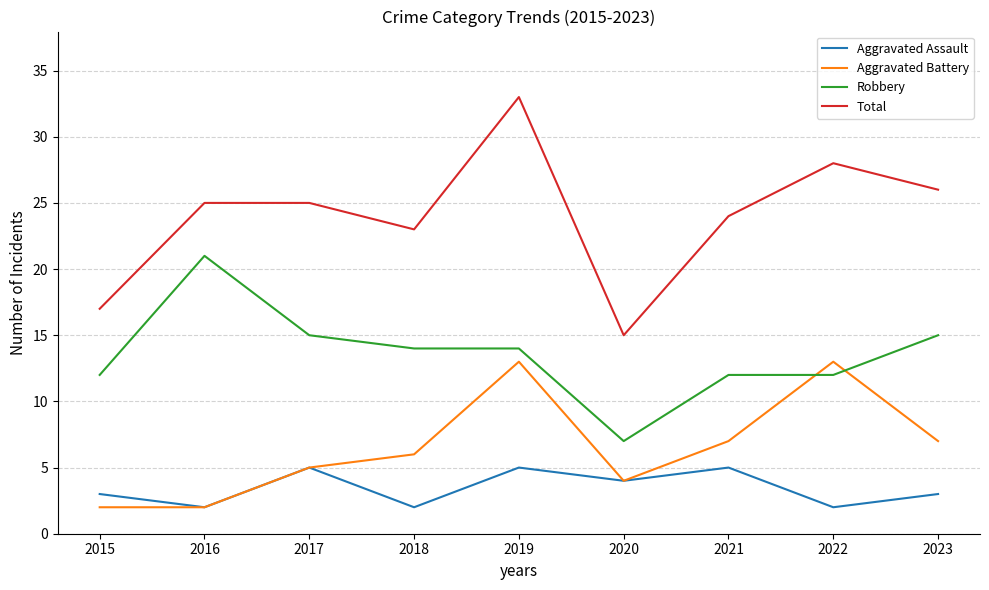

What is the highest value of the Robbery series?

21